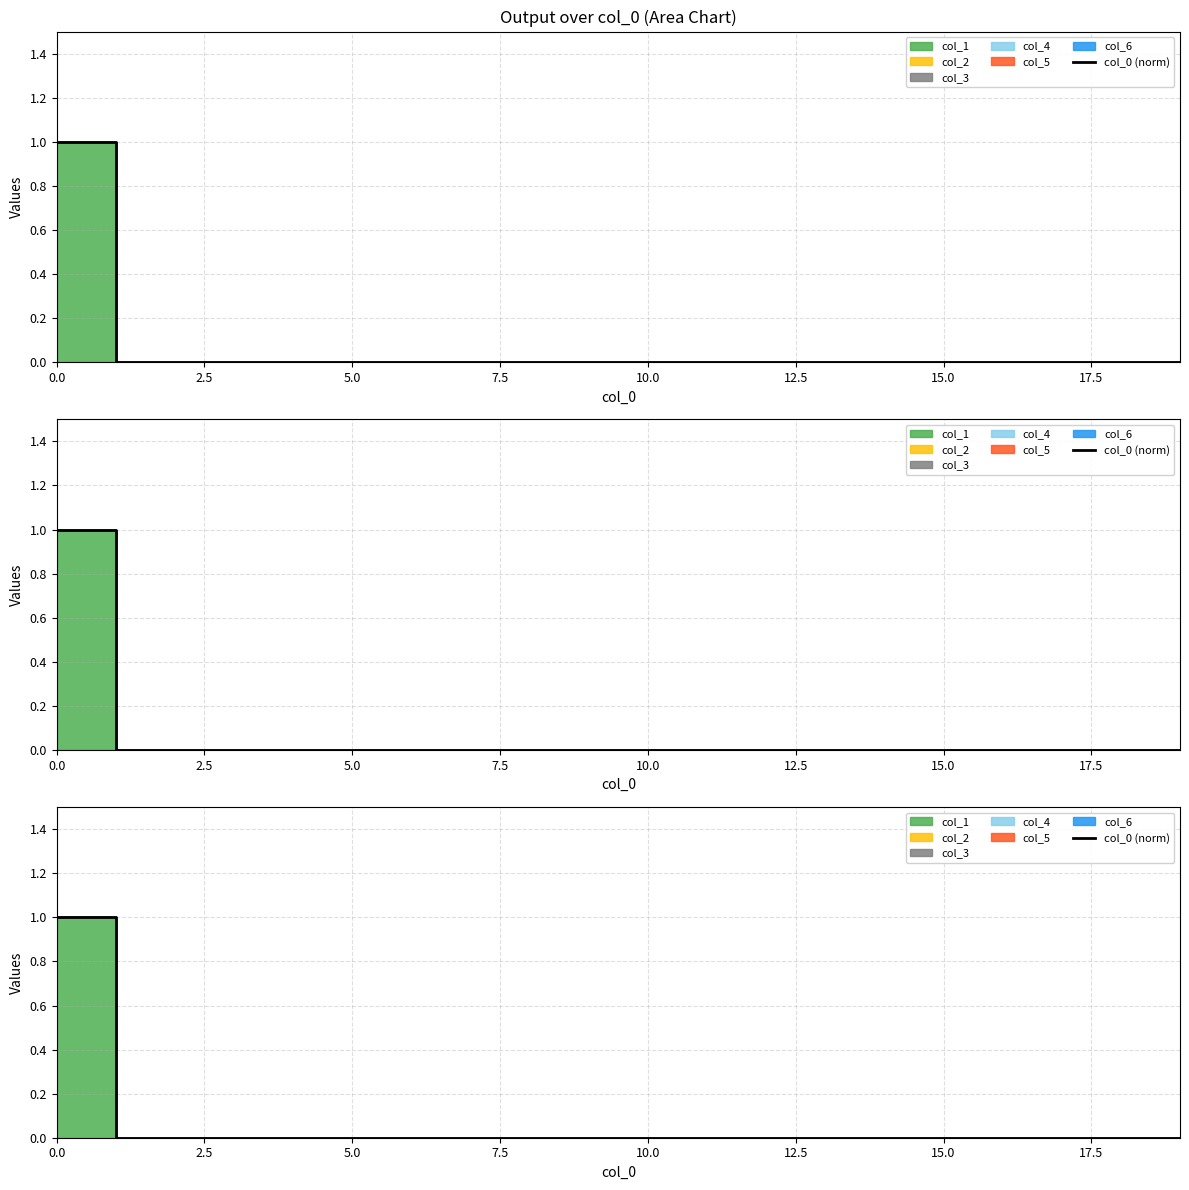

Reading left to right, what are all the values shown in this chart?

1	0	0	0	0	0	0	0	0	0	0	0	0	0	0	0	0	0	0	0